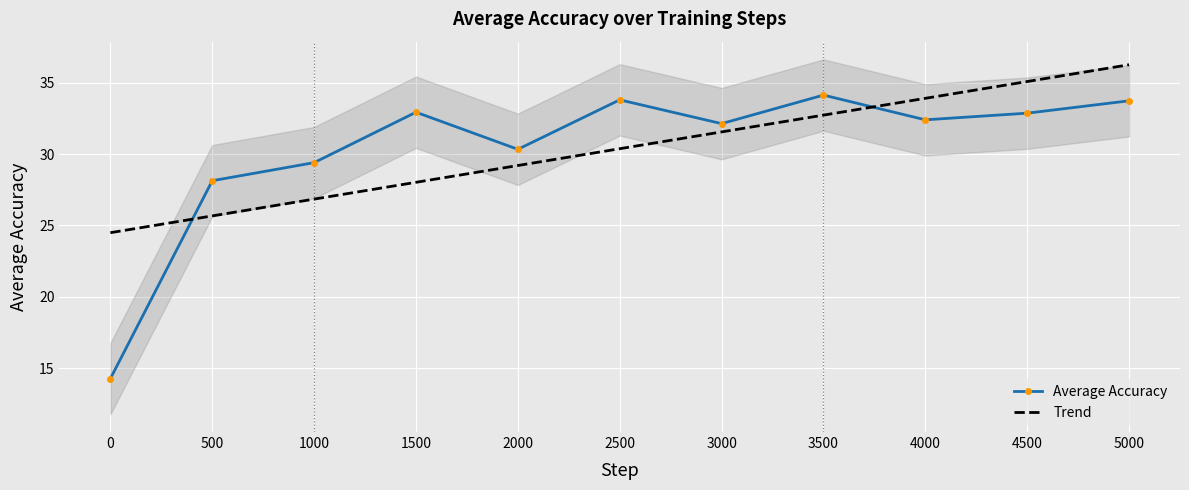

Is it true that the value at 4000 is 32.4?

True